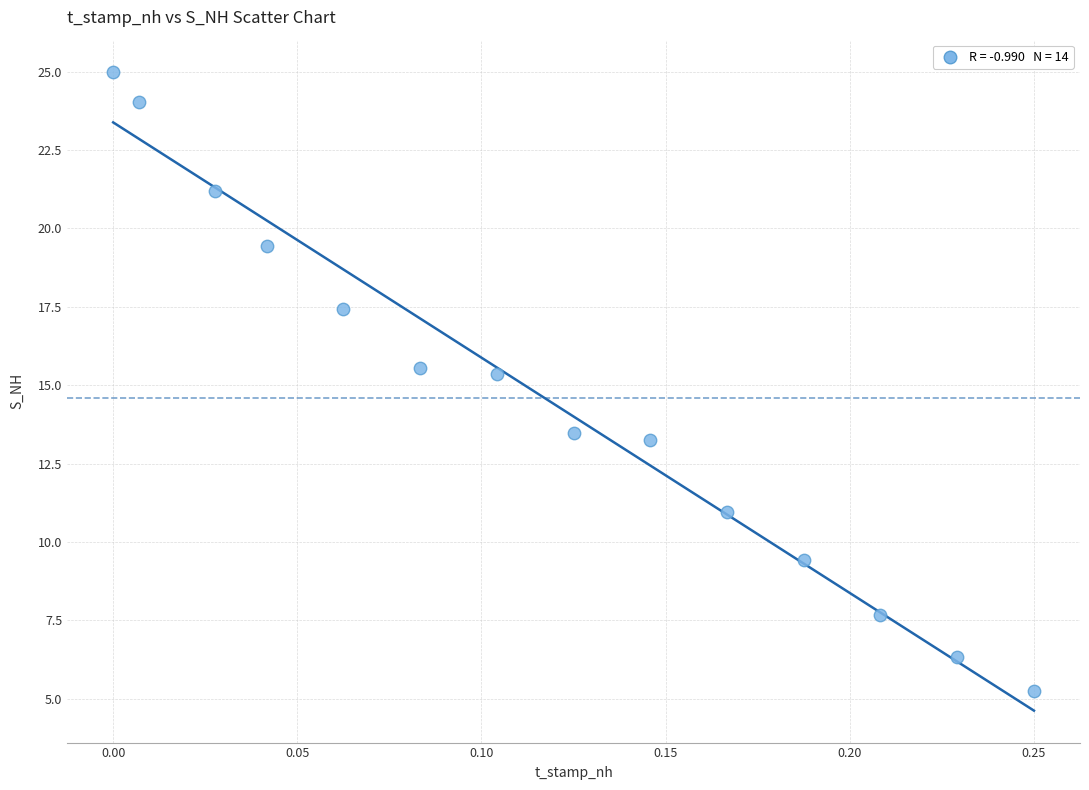

What is the range of Y values (max minus min)?

19.8